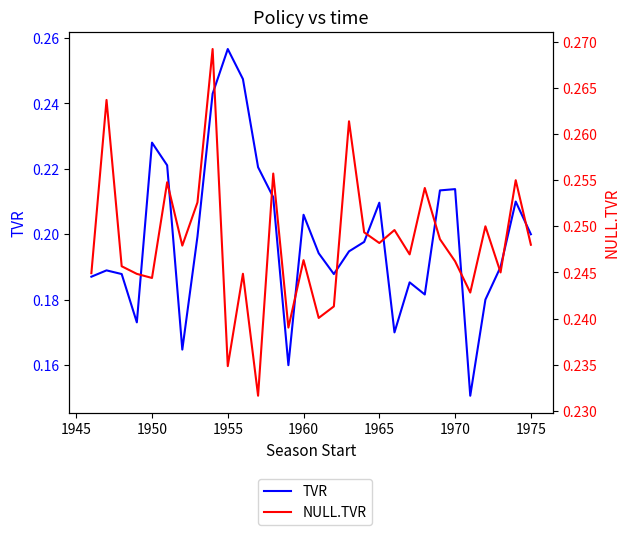

True or false: NULL.TVR and TVR cross at least once.

True